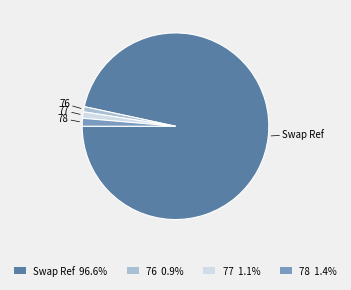

Is there any slice that represents more than half of the pie?

Yes